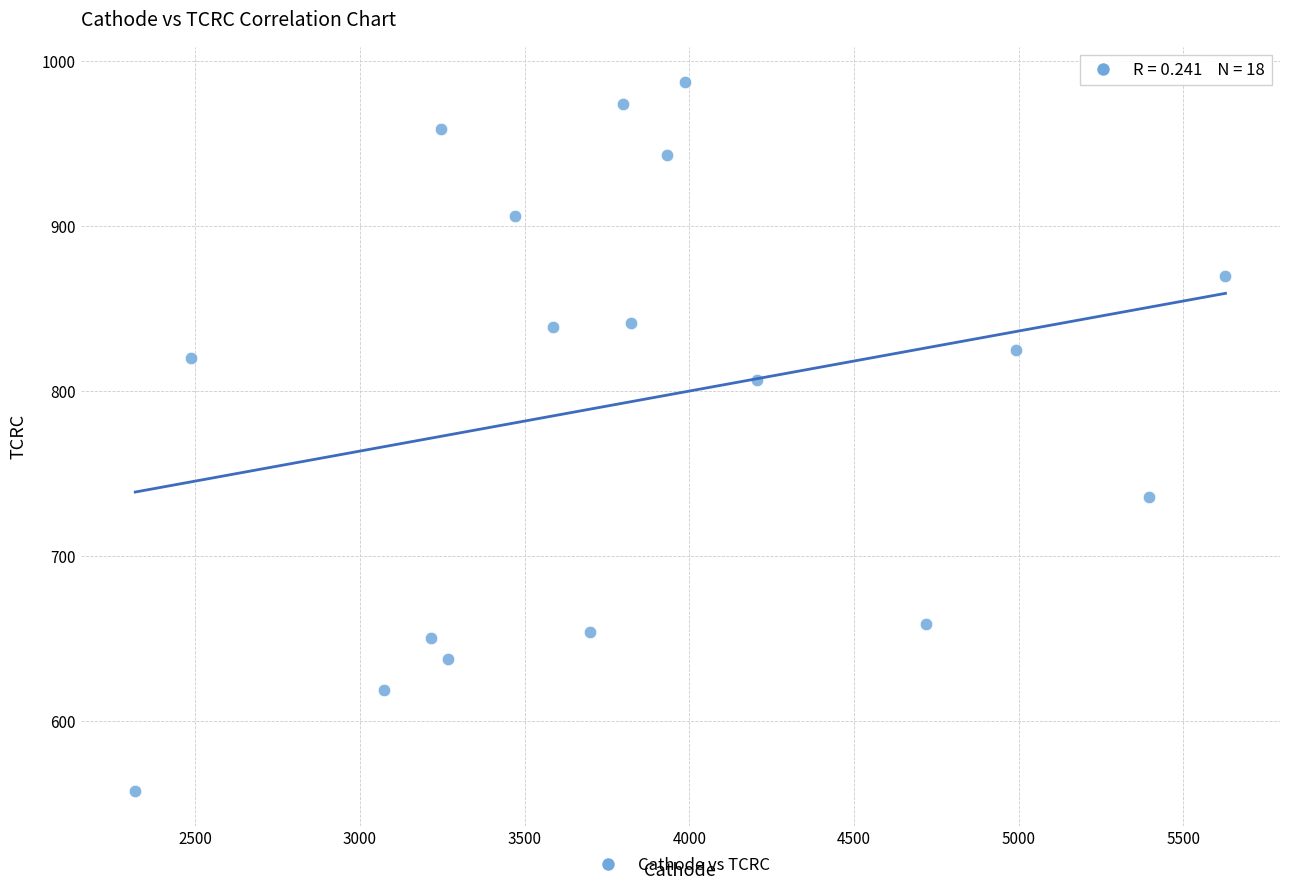

What is the range of X values (max minus min)?

3309.9